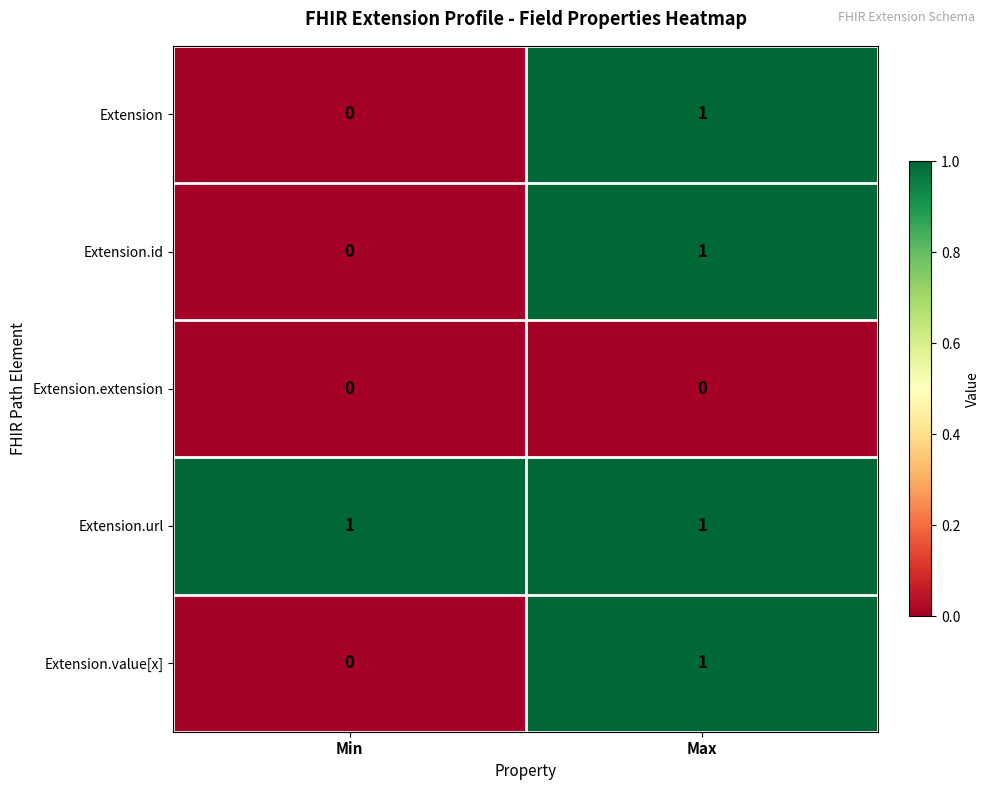

Rank the categories by Extension.value[x] value from lowest to highest.

Min, Max